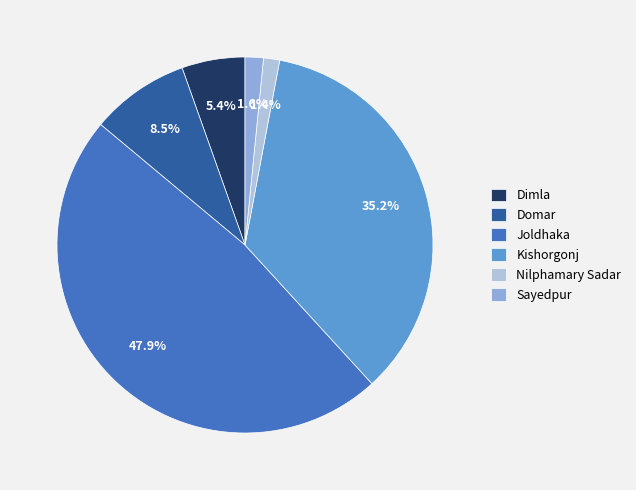

Between Dimla and Joldhaka, which is larger?

Joldhaka